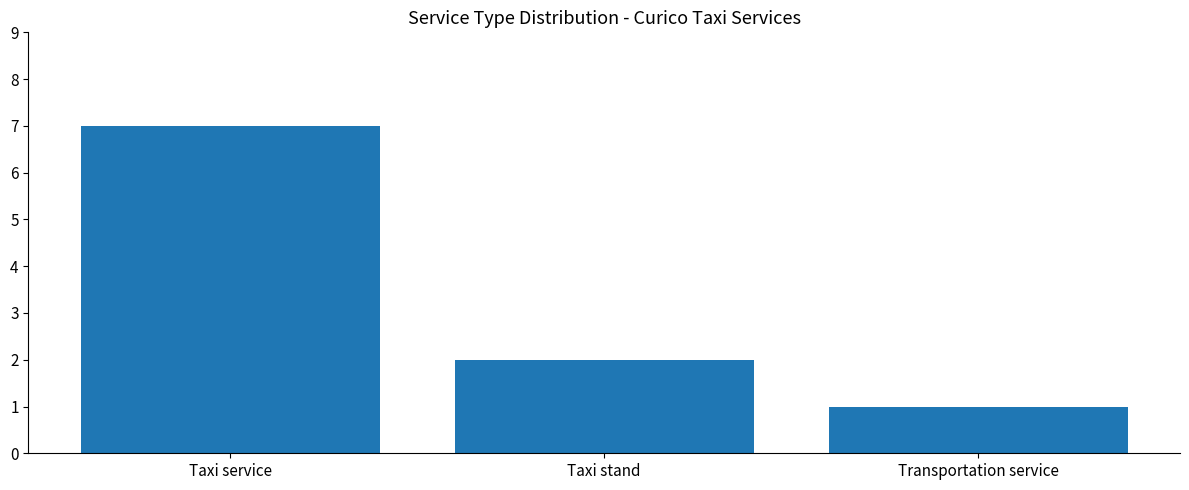

What is the smallest value displayed?

1